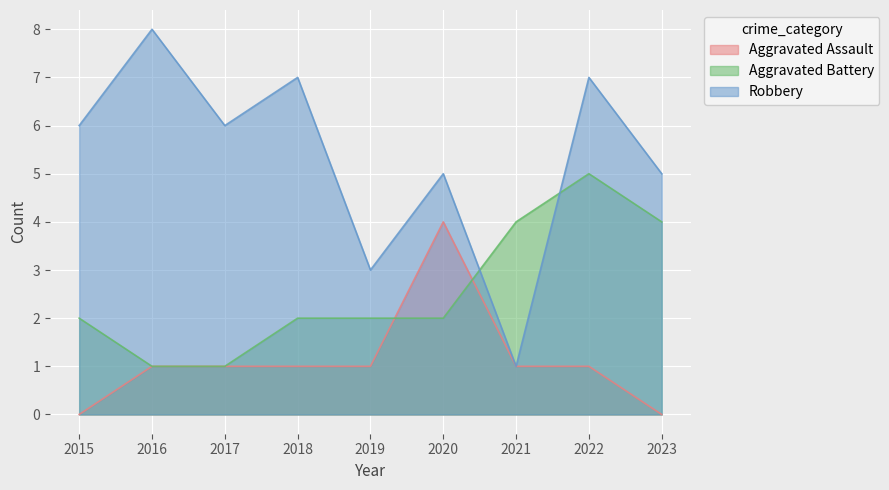

How many distinct data groups are displayed?

3